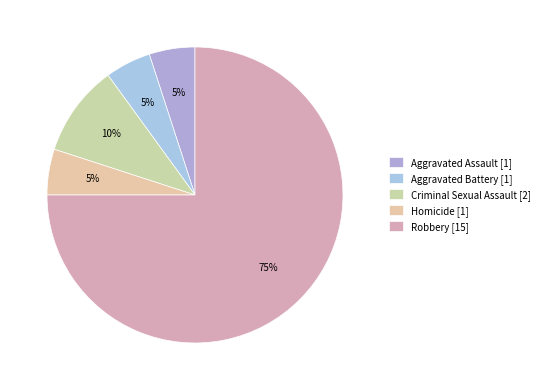

To the nearest percent, what is the difference between the largest and smallest slice percentages?

70%